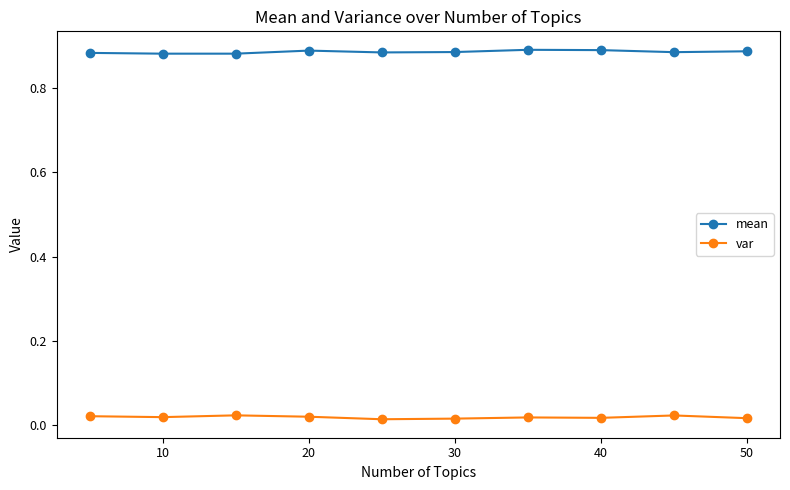

Which series has the largest total across all categories?

mean